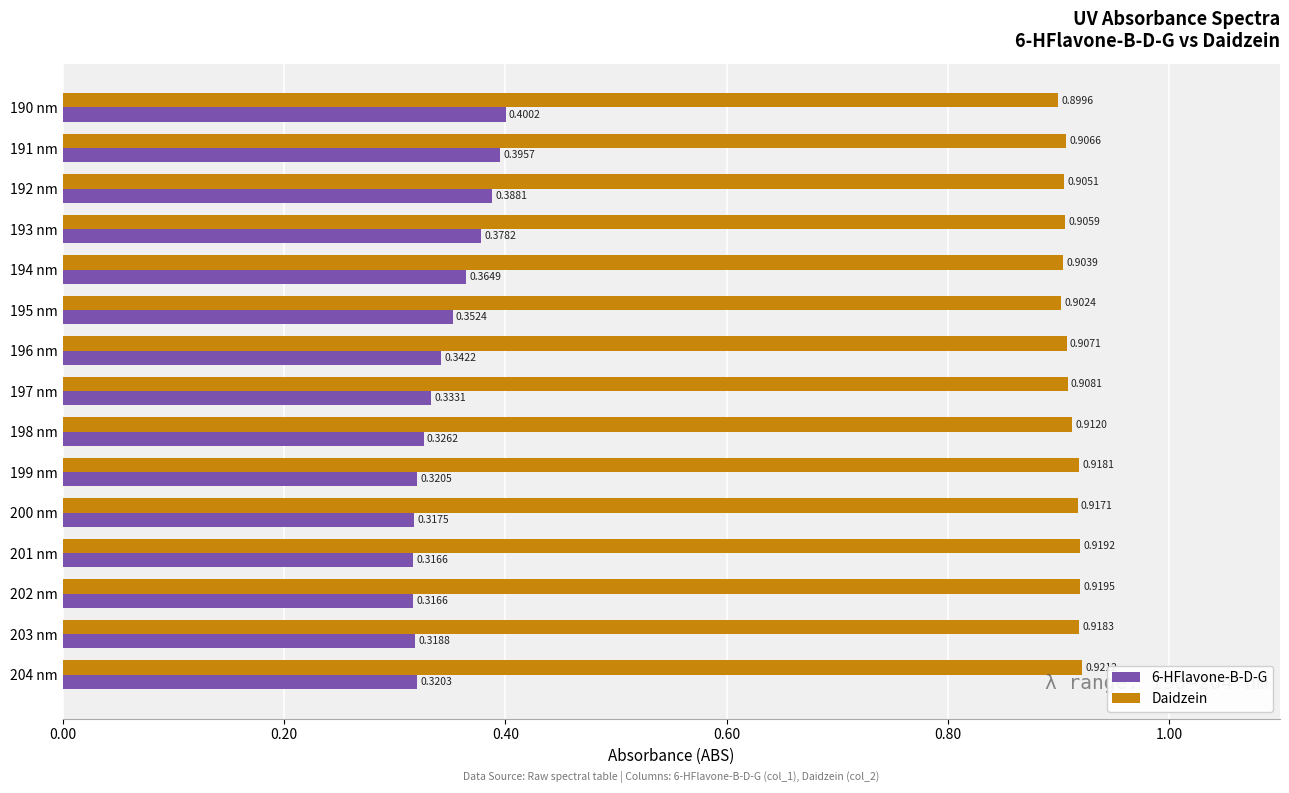

Which series has the largest range (max minus min)?

6-HFlavone-B-D-G